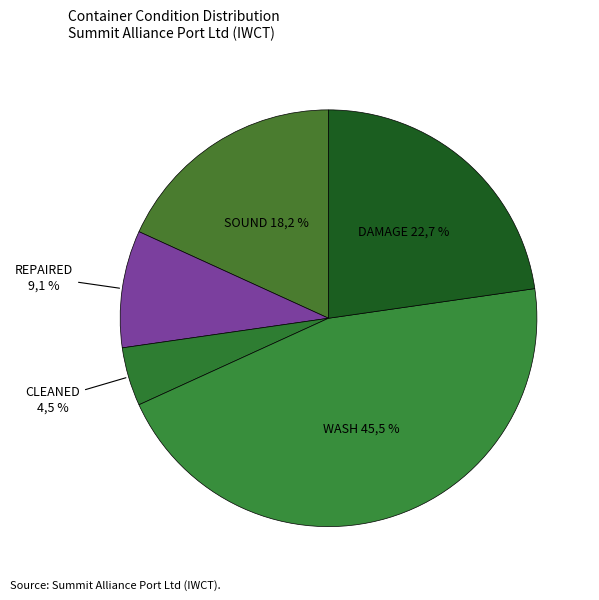

How many segments does this pie chart have?

5